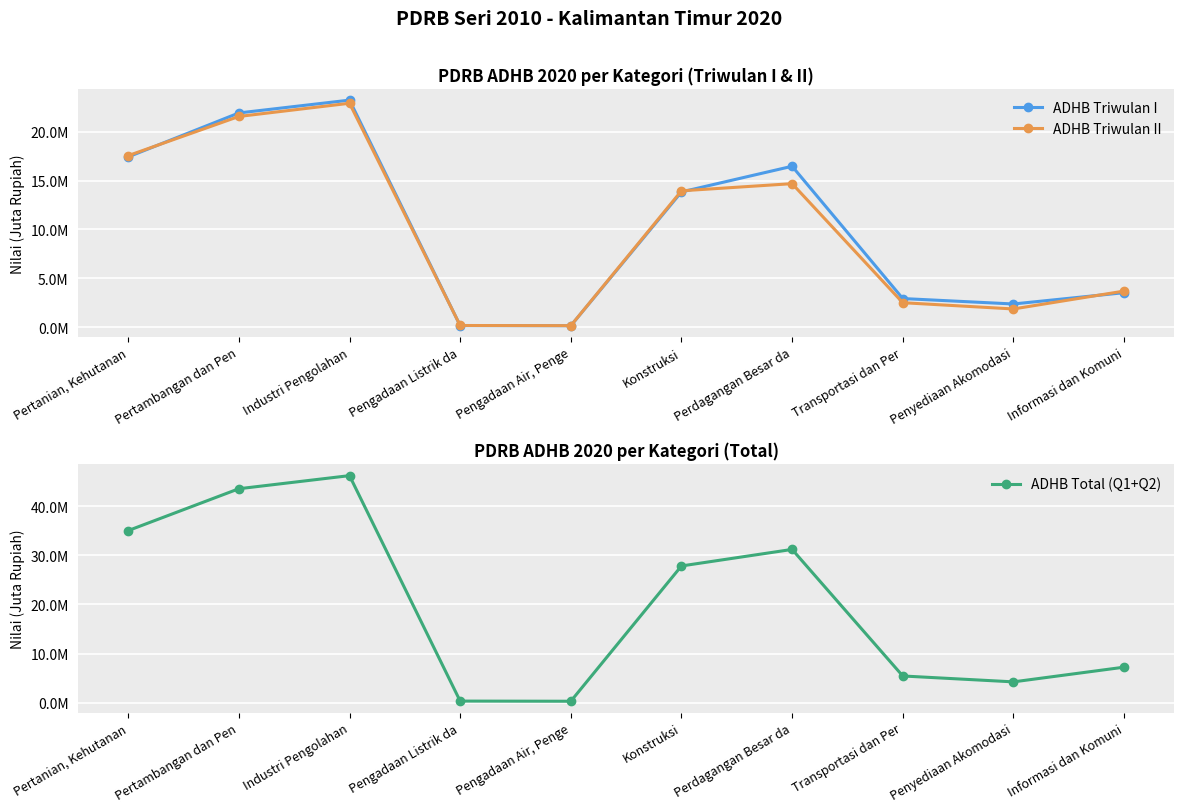

At which category does the chart reach its minimum across all series?

Pengadaan Air, Penge